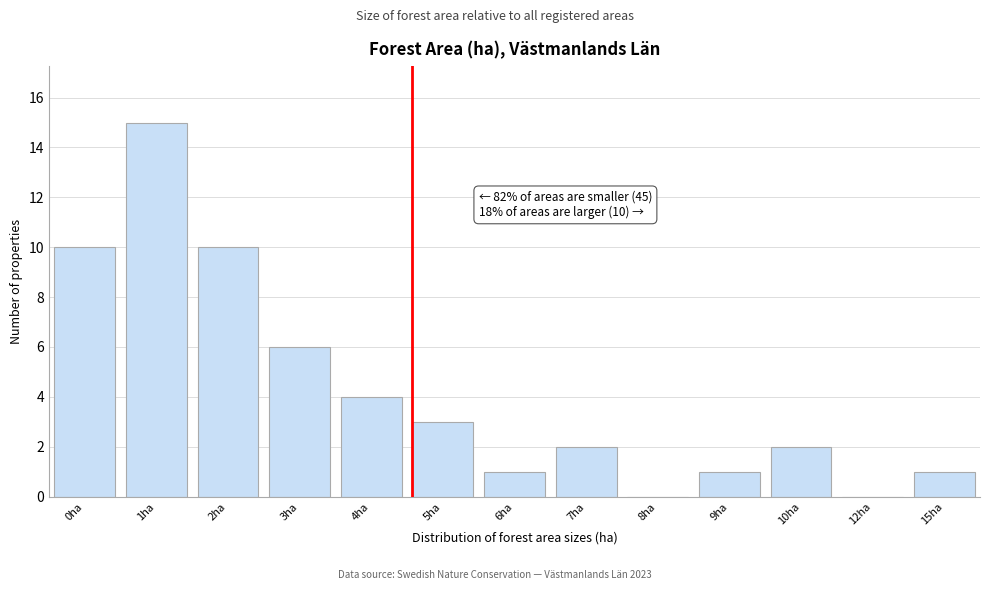

Reading left to right, extract all data points from this chart.

0ha=10	1ha=15	2ha=10	3ha=6	4ha=4	5ha=3	6ha=1	7ha=2	8ha=0	9ha=1	10ha=2	12ha=0	15ha=1